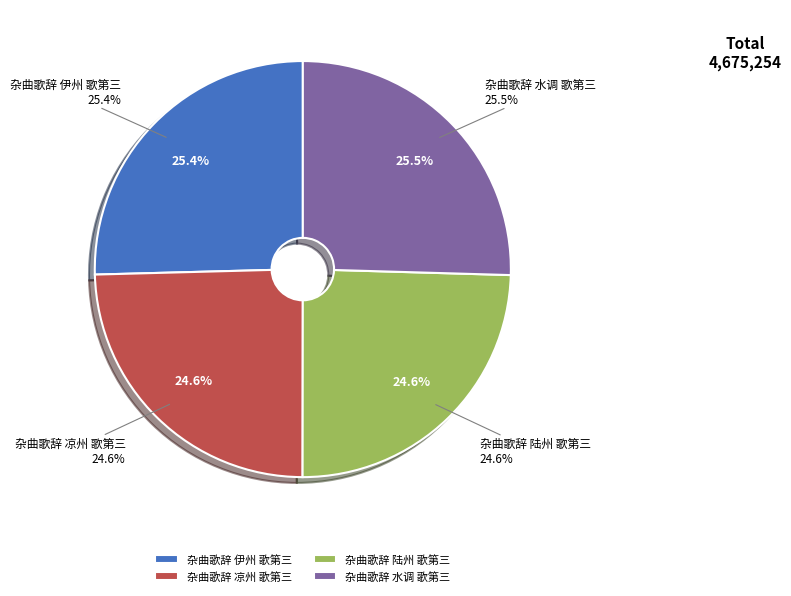

Is the sum of 杂曲歌辞 伊州 歌第三 and 杂曲歌辞 陆州 歌第三 greater than half?

No